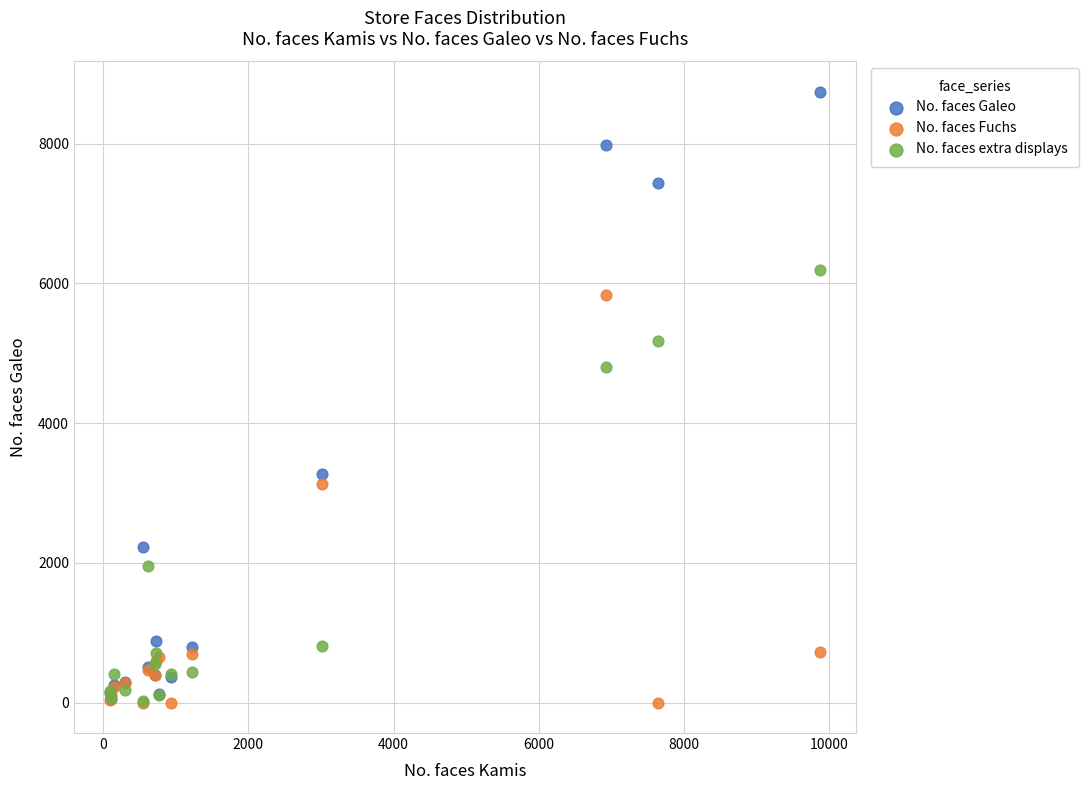

Across all series, what Y value is closest to 4370?

4801